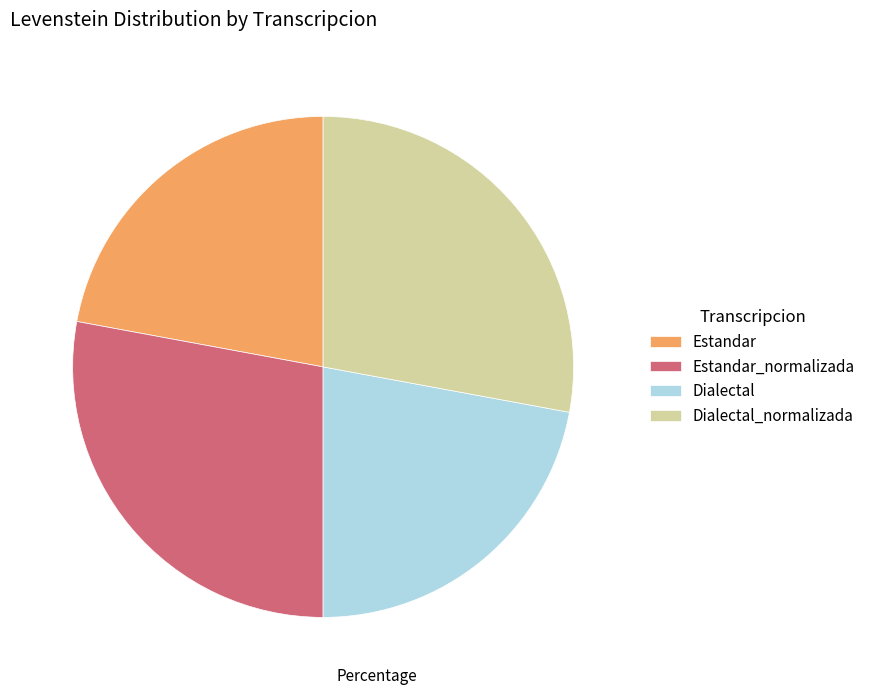

Is the sum of Dialectal_normalizada and Estandar_normalizada greater than half?

Yes